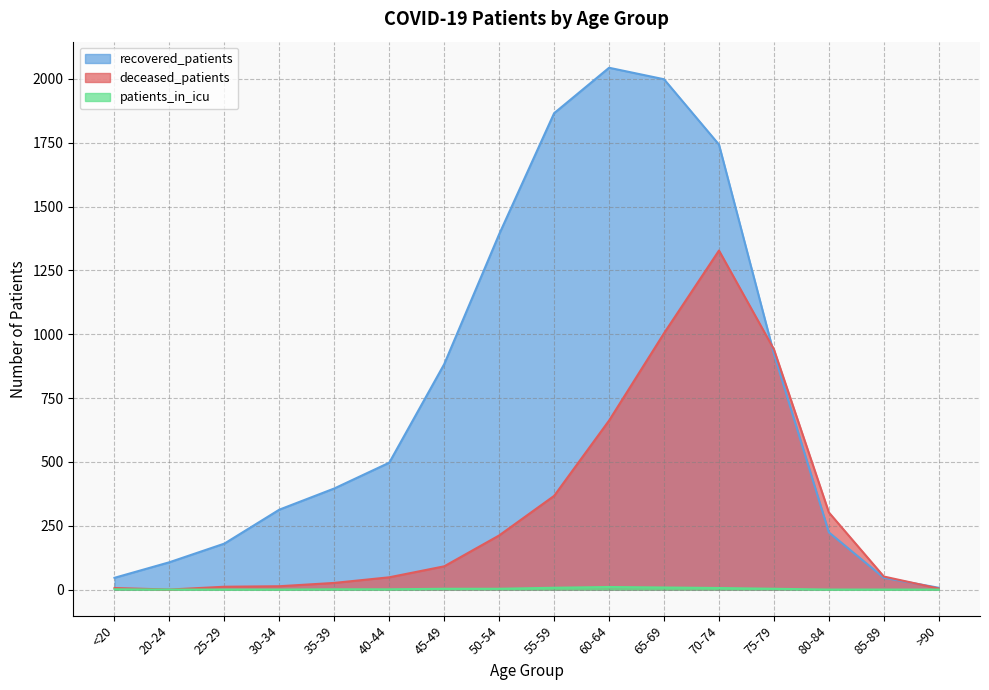

Which series has the largest total across all categories?

recovered_patients